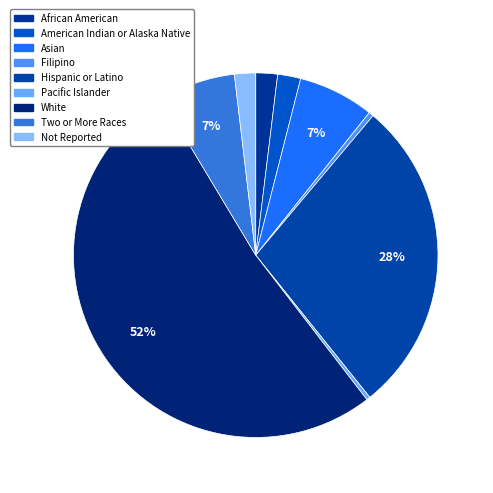

Is White the majority of the pie?

Yes